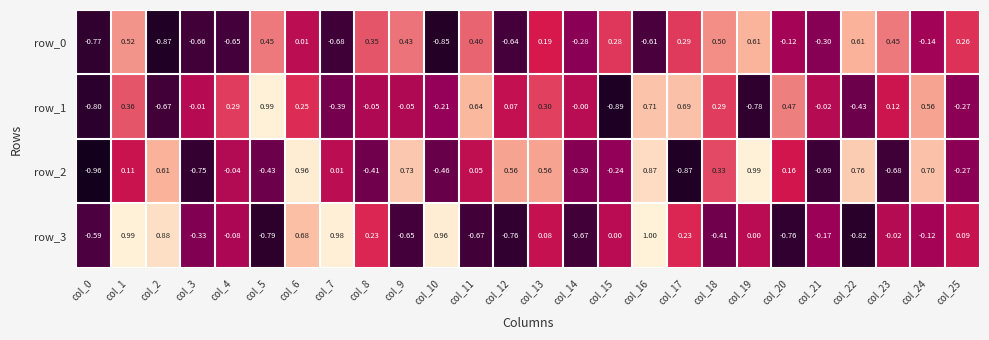

Is the value of row_2 at col_17 greater than the value of row_0 at col_3?

No